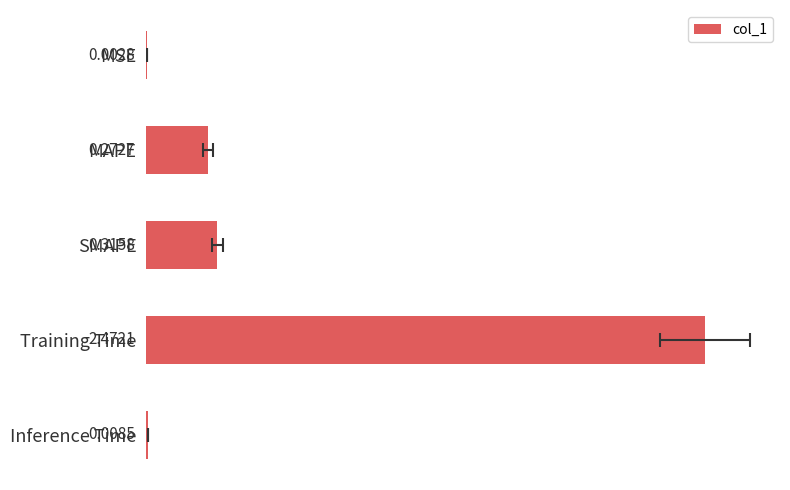

Reading left to right, extract all data points from this chart.

0.0	0.3	0.3	2.5	0.0